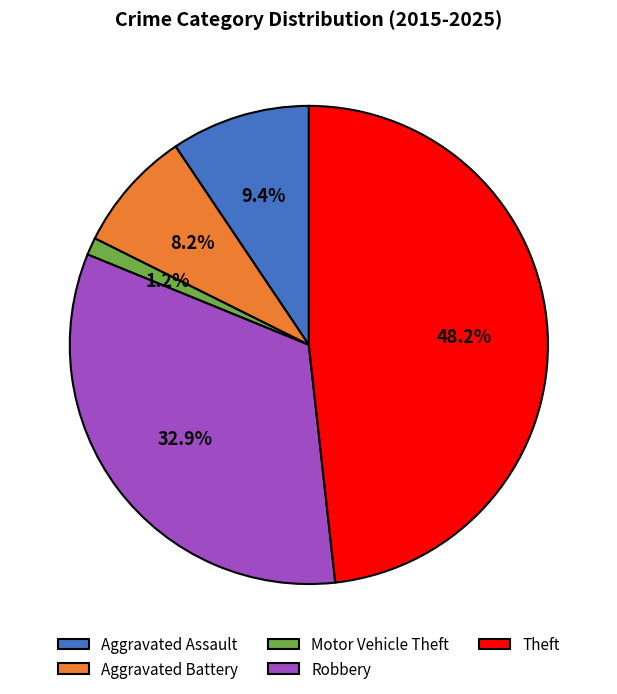

The Aggravated Assault slice represents 1% of the pie. True or false?

False